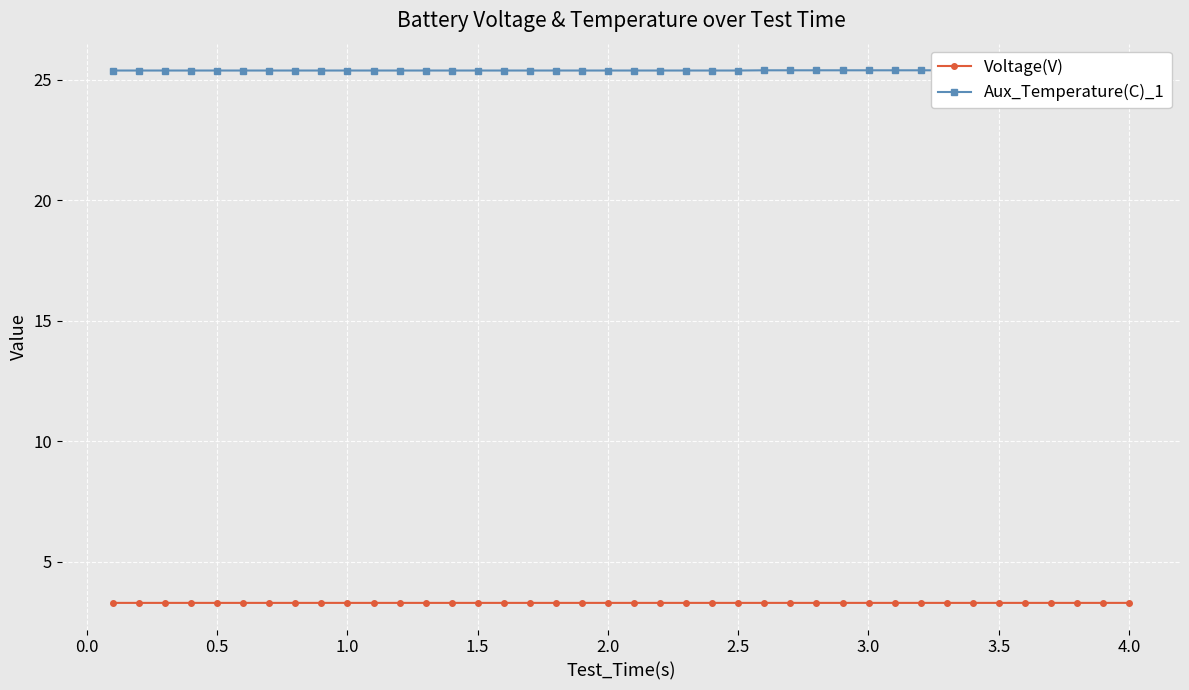

What are all the series names shown in the legend?

Voltage(V), Aux_Temperature(C)_1